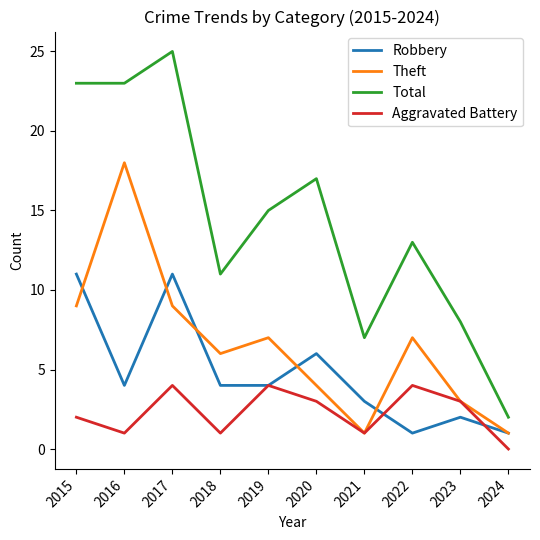

Reading left to right, extract all data points from this chart.

Robbery: 2015=11	2016=4	2017=11	2018=4	2019=4	2020=6	2021=3	2022=1	2023=2	2024=1
Theft: 2015=9	2016=18	2017=9	2018=6	2019=7	2020=4	2021=1	2022=7	2023=3	2024=1
Total: 2015=23	2016=23	2017=25	2018=11	2019=15	2020=17	2021=7	2022=13	2023=8	2024=2
Aggravated Battery: 2015=2	2016=1	2017=4	2018=1	2019=4	2020=3	2021=1	2022=4	2023=3	2024=0